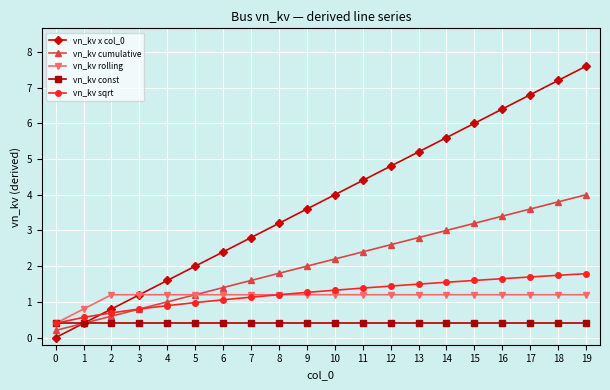

What is the total value across all series at 16?

13.0